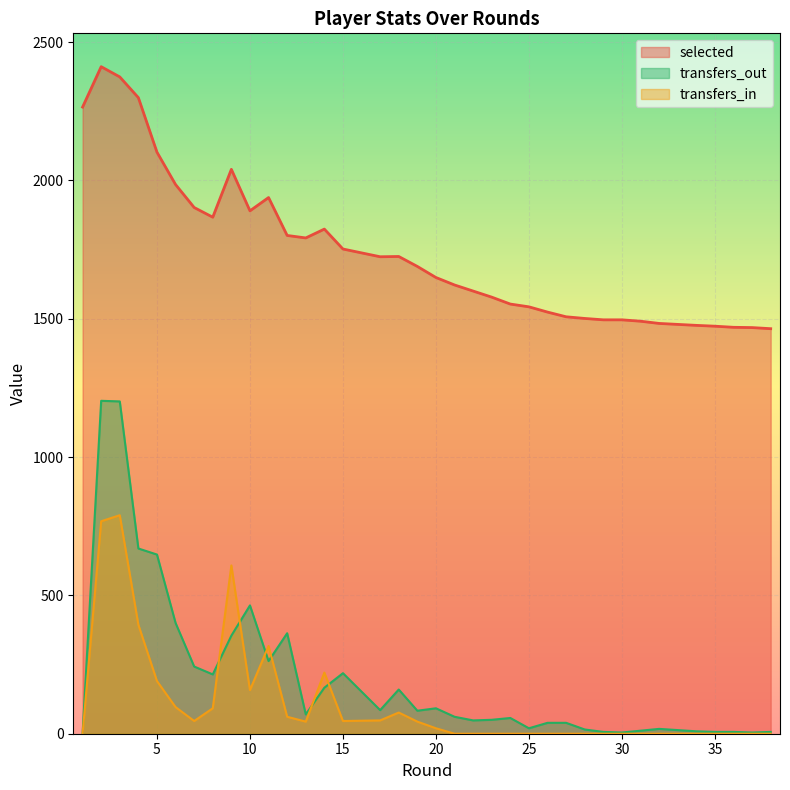

What are all the series names shown in the legend?

selected, transfers_in, transfers_out